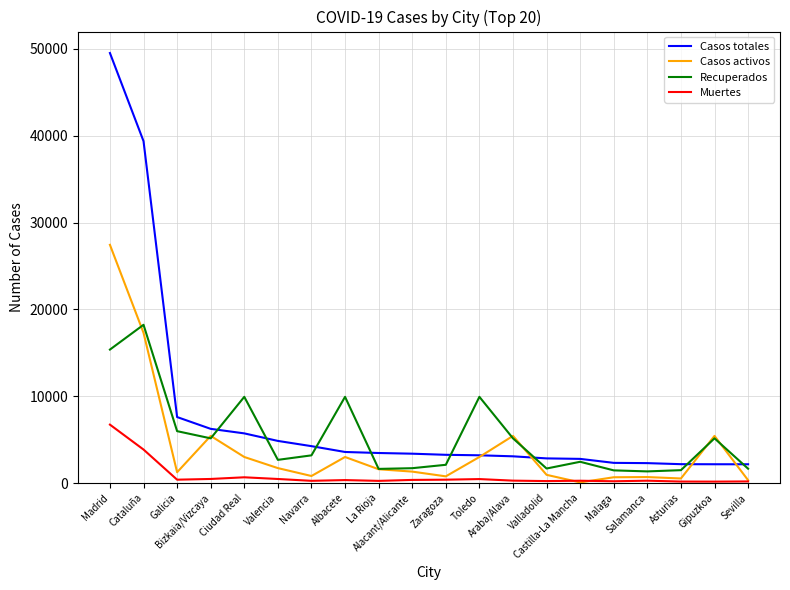

Which series has the largest total across all categories?

Casos totales